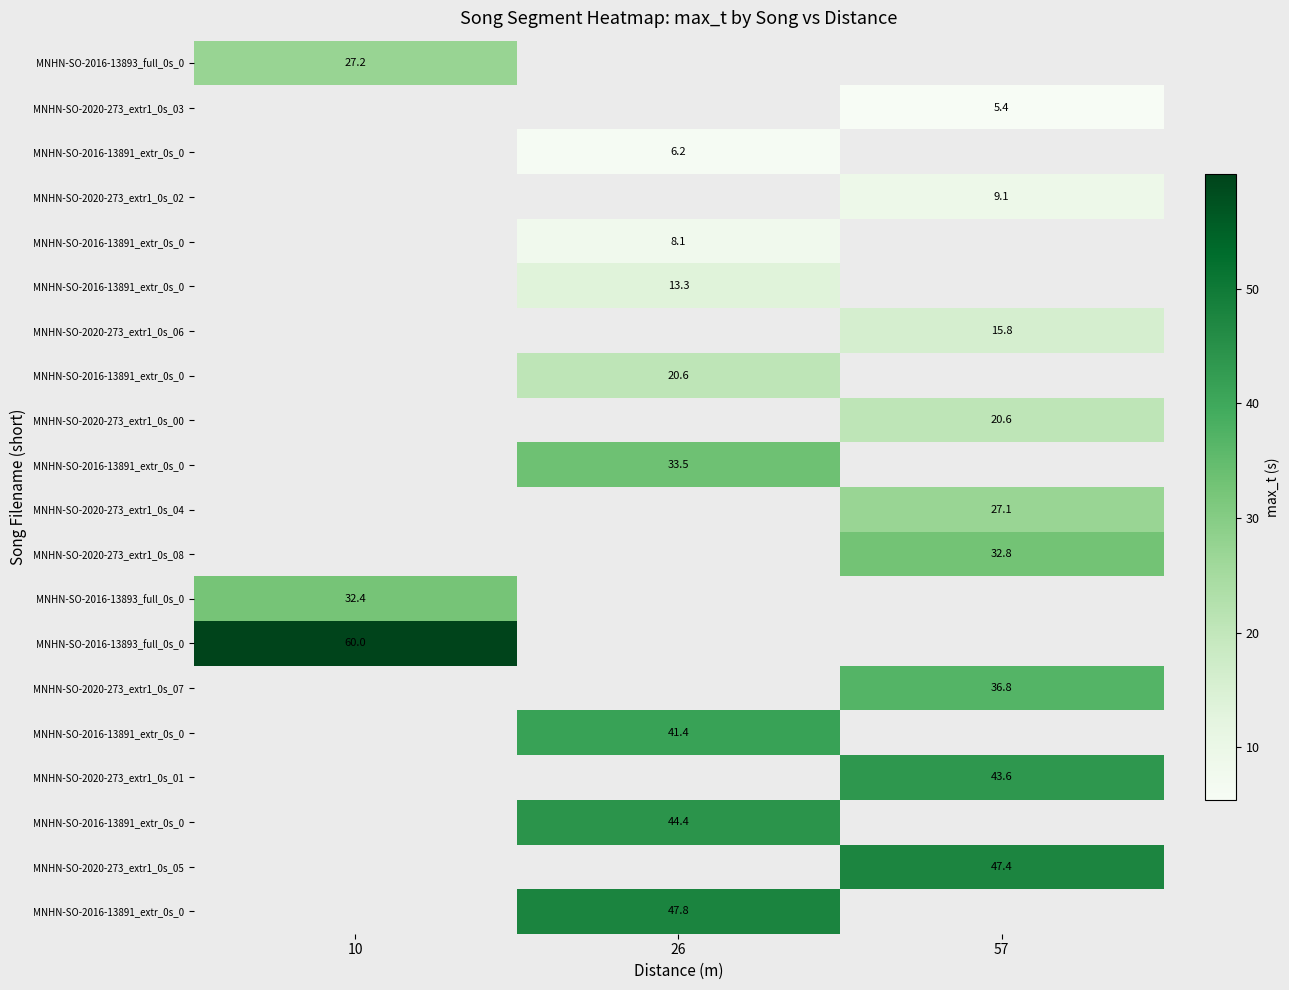

Which label corresponds to the smallest value in the chart?

57